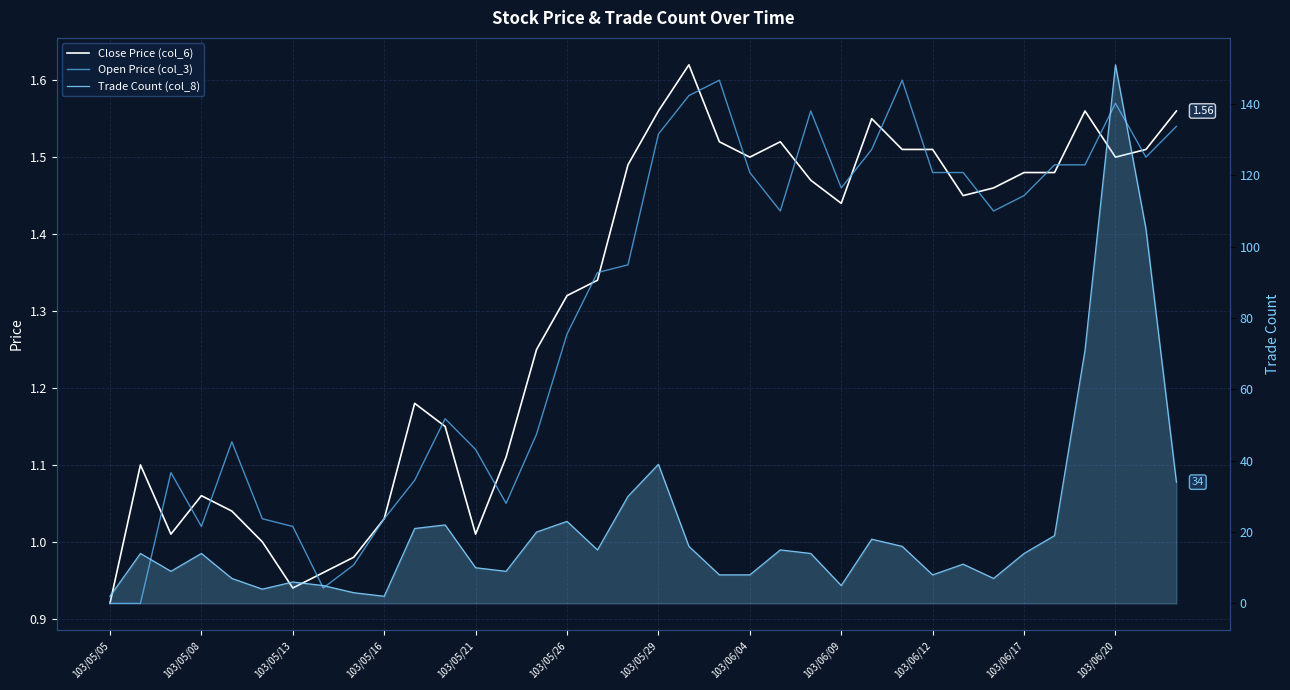

How many interior local peaks does the Close Price (col_6) series have?

7